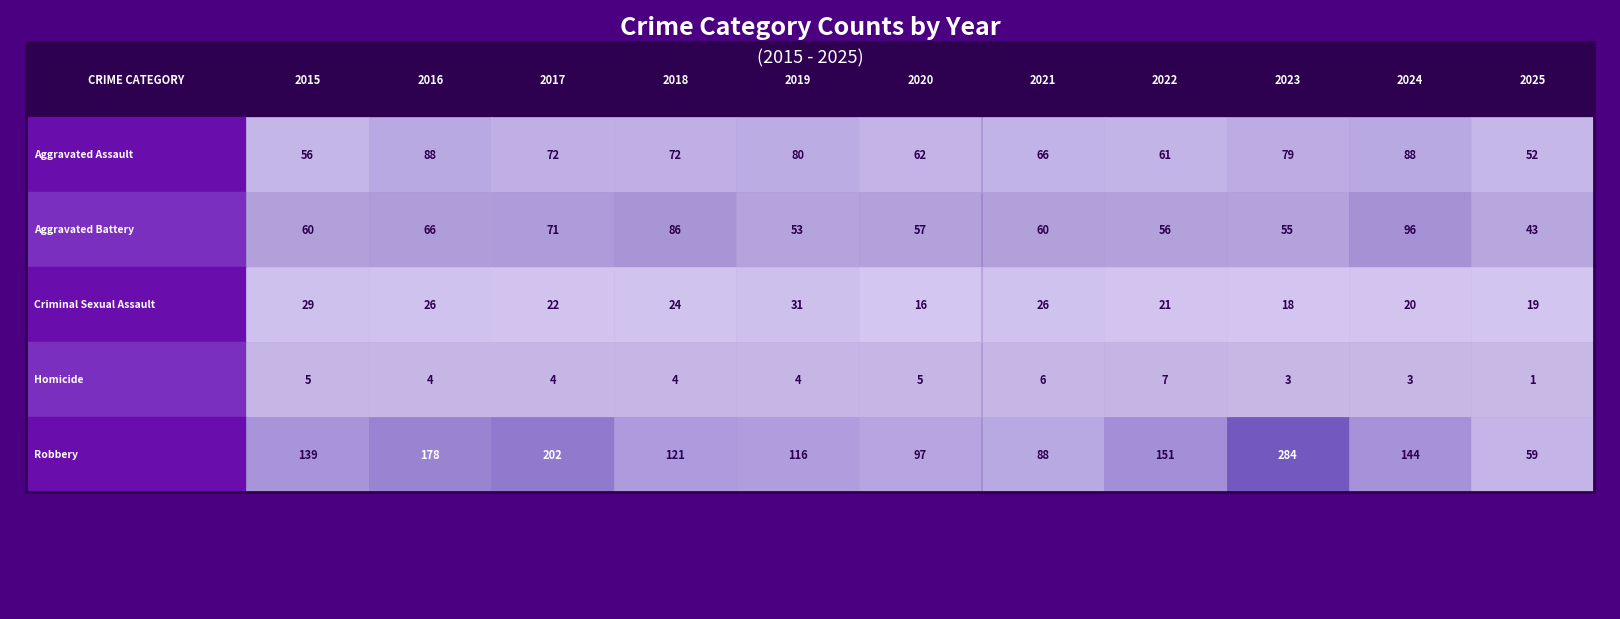

What is the total value across all series at 2015?

289